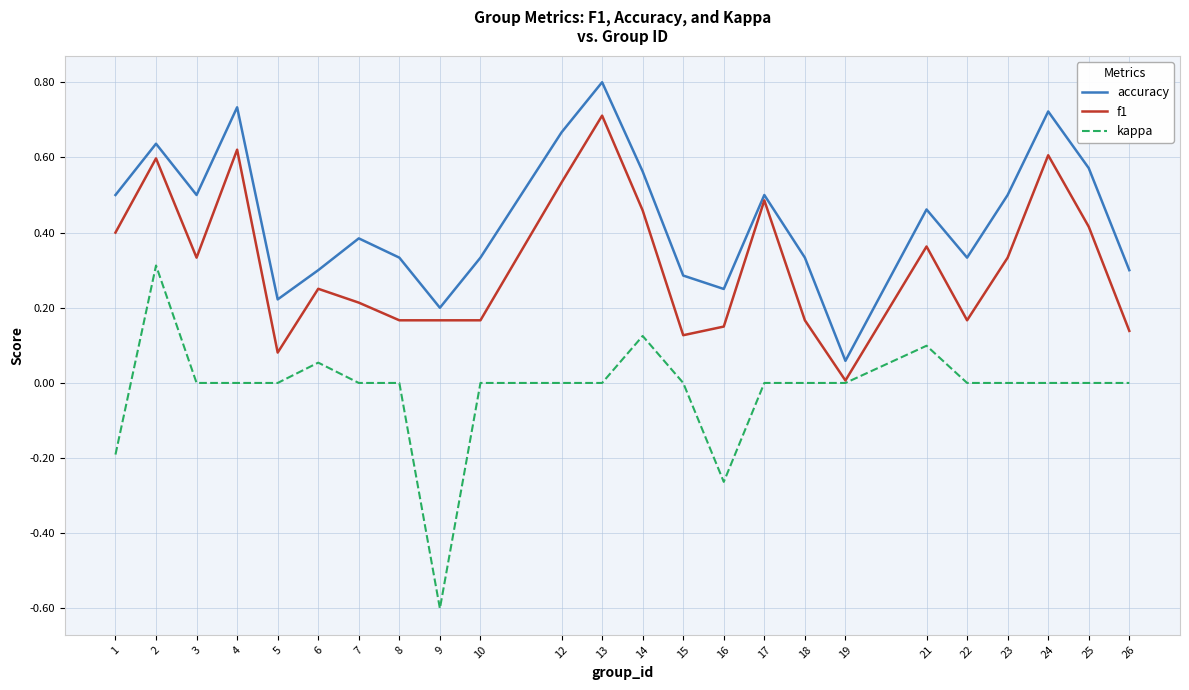

What is the sum of the kappa values at 21 and 16?

-0.2